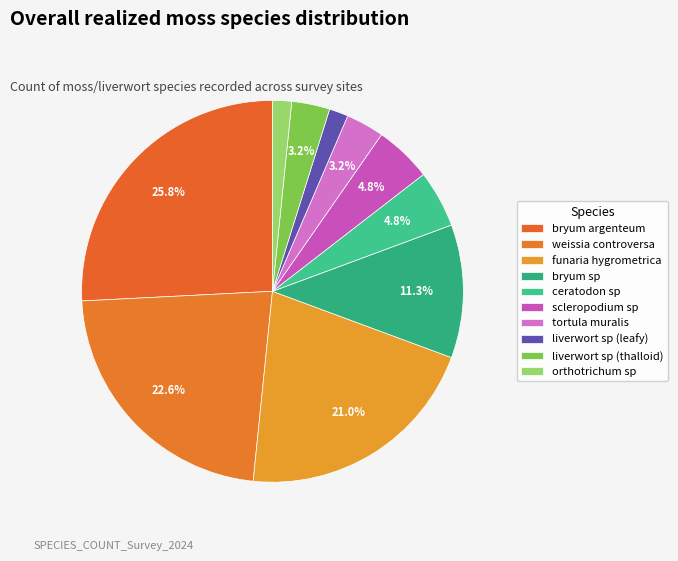

How many slices are in this pie chart?

10